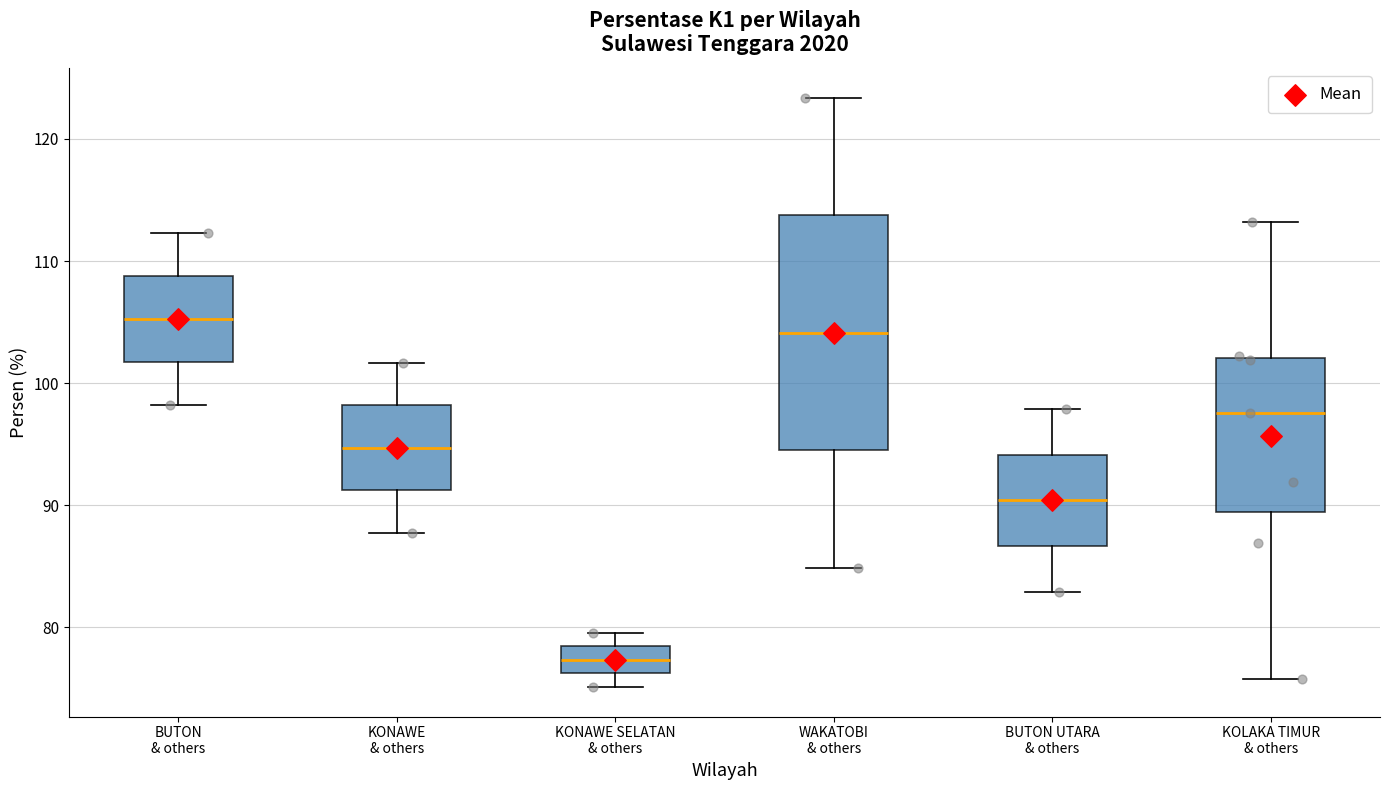

Comparing the boxes themselves (not the whiskers), which one is the tallest?

WAKATOBI & others